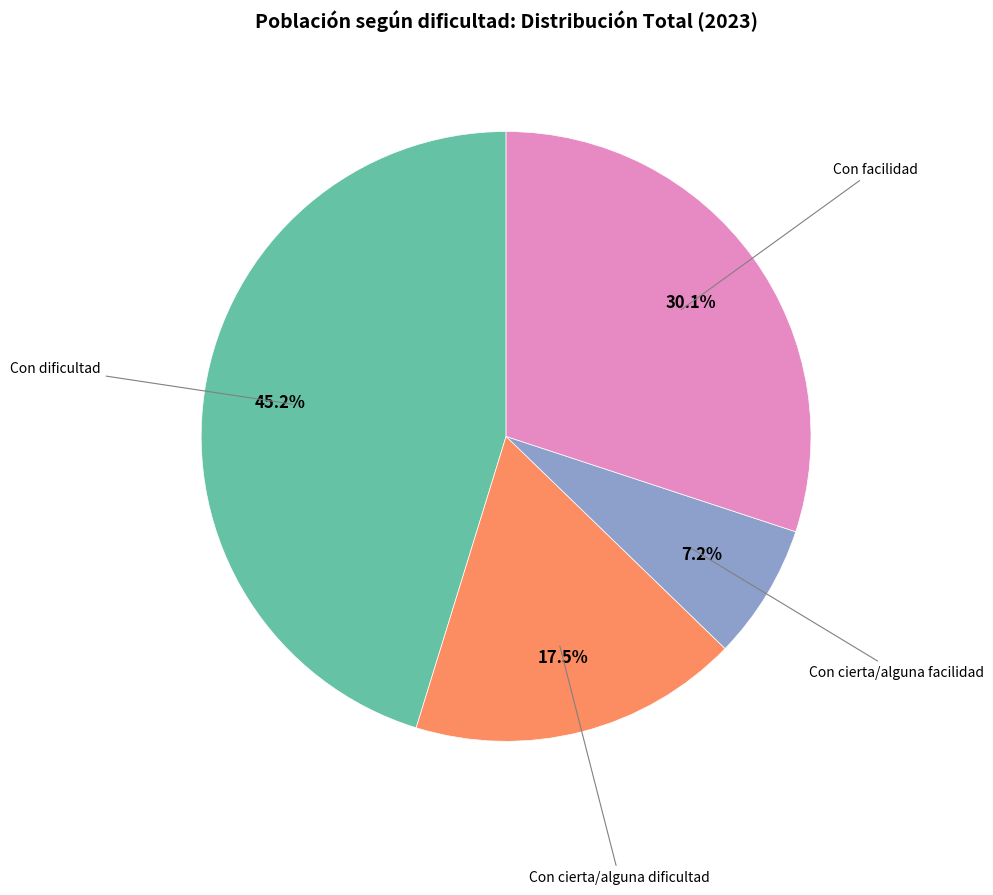

How many segments does this pie chart have?

4